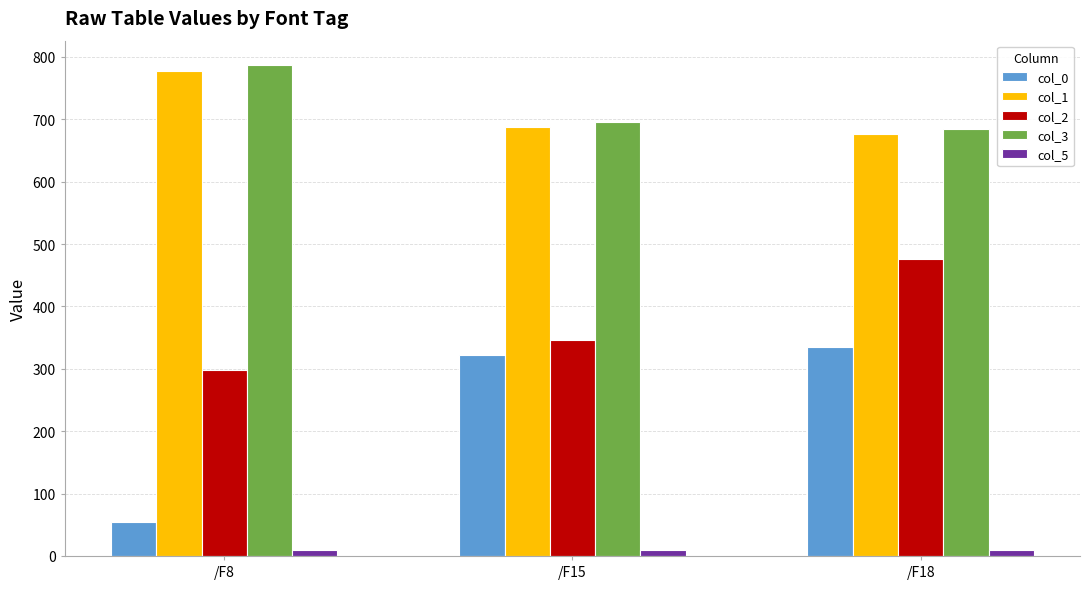

How many distinct data groups are displayed?

5